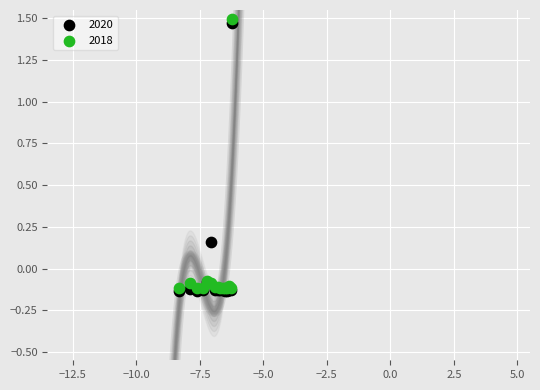

Which series contains the highest Y value?

2018